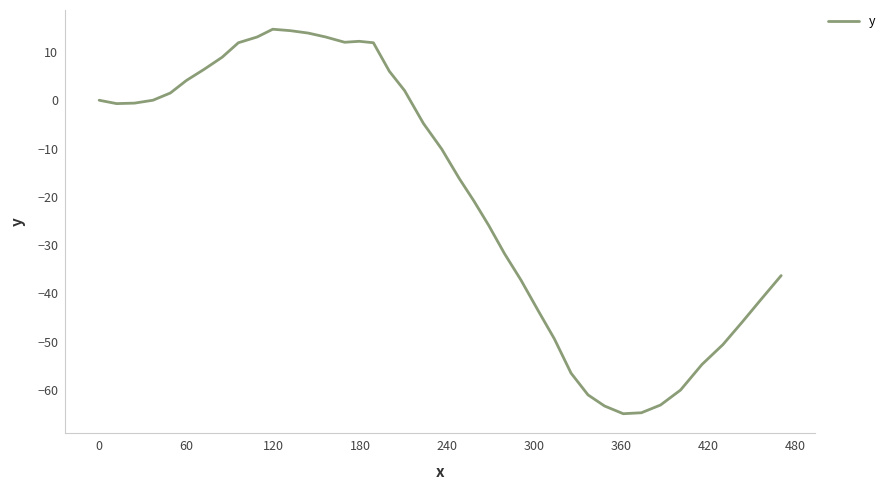

What is the maximum value shown in the chart?

14.7